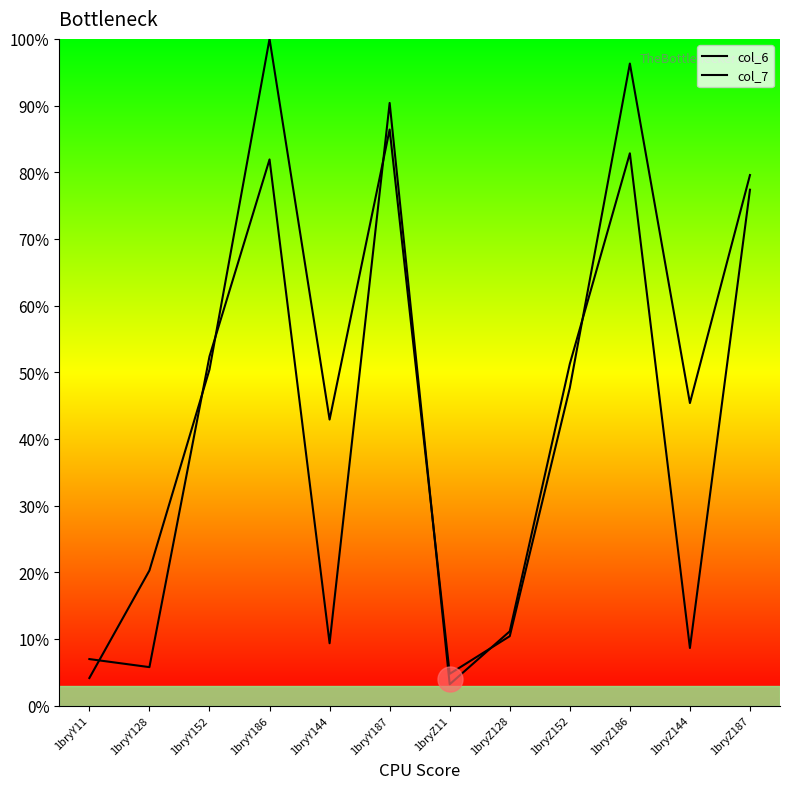

After their last crossing, which series has the higher values: col_7 or col_6?

col_6